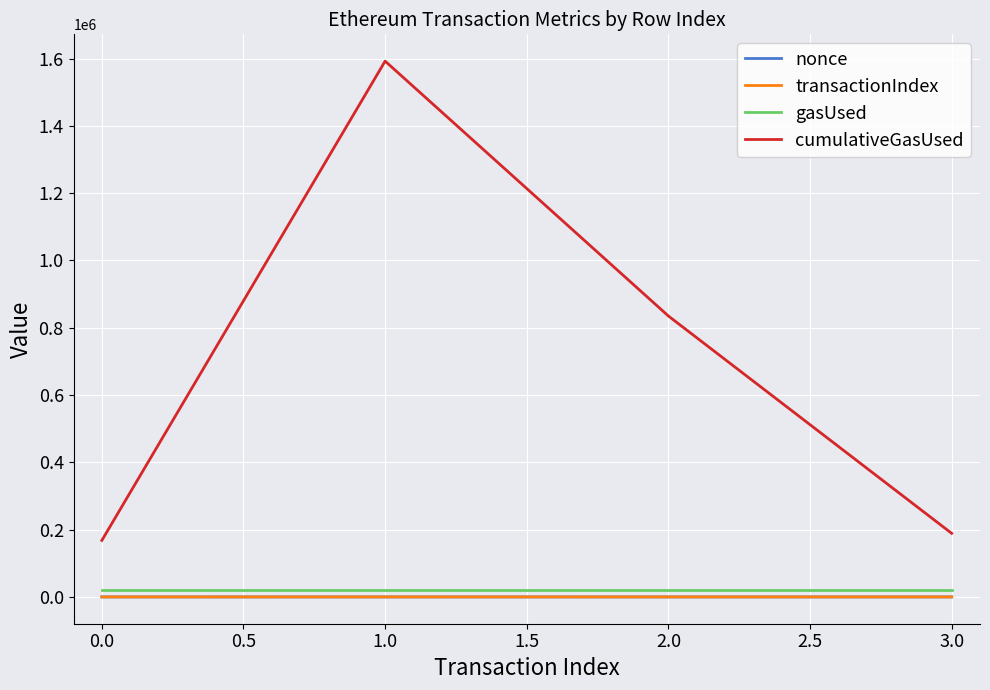

True or false: nonce and gasUsed cross at least once.

False